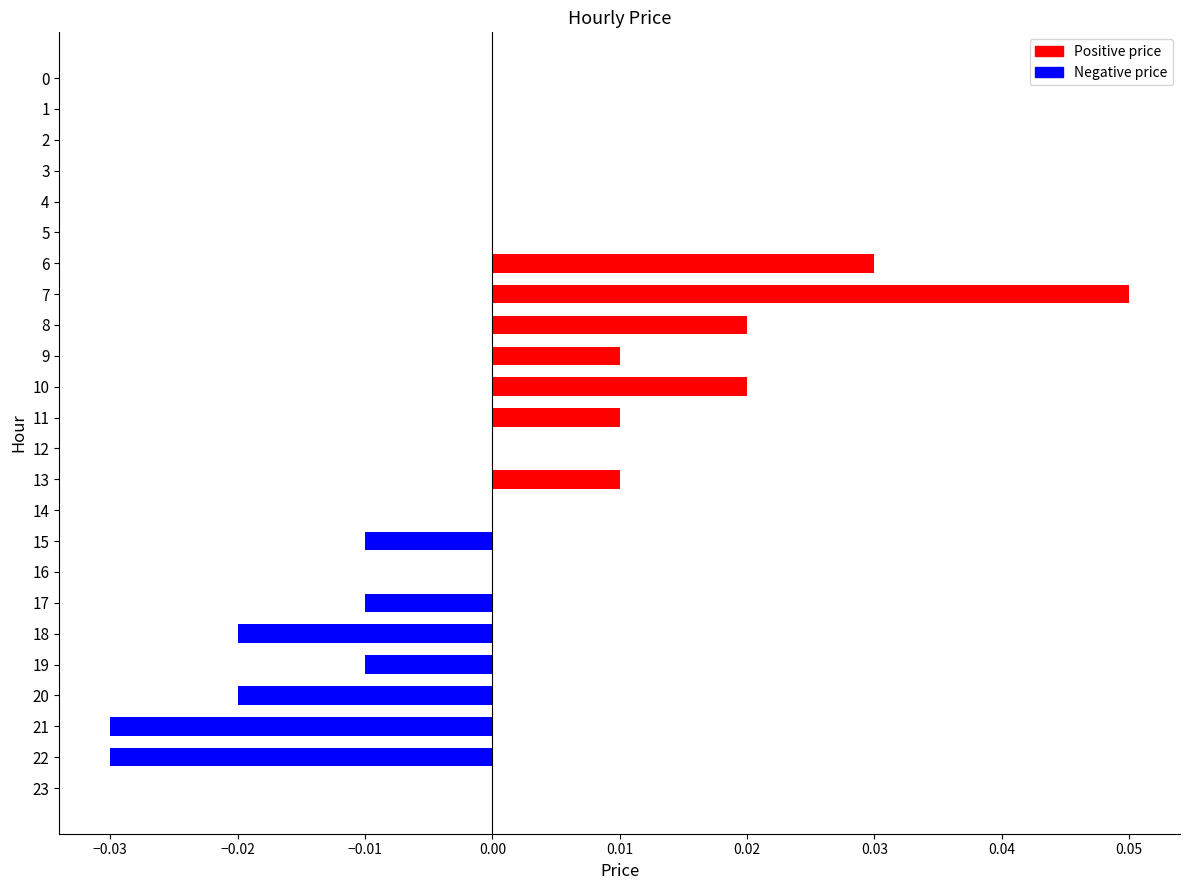

Count the number of data series in this chart.

1